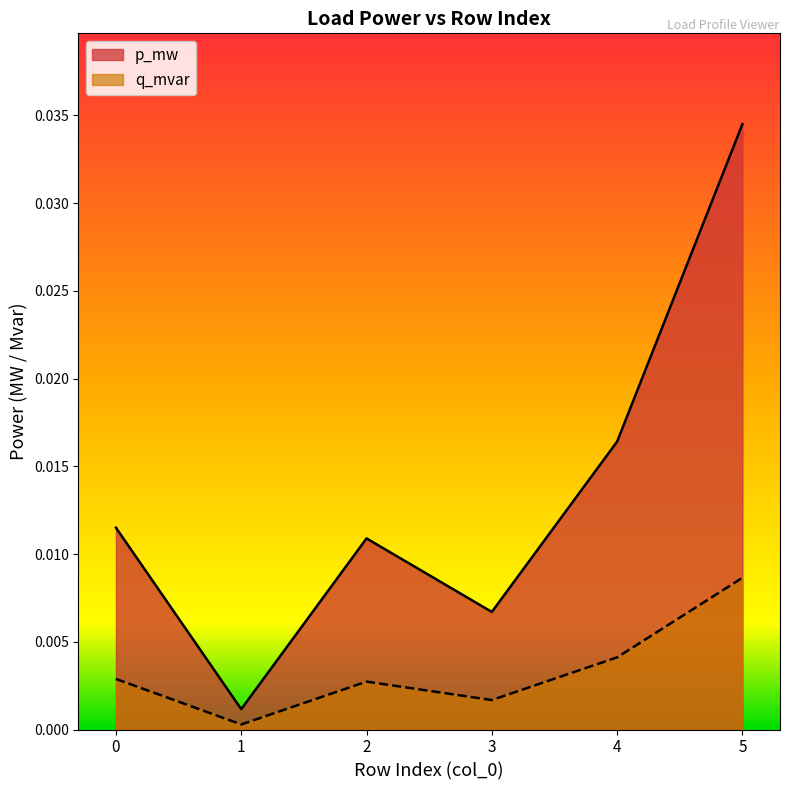

List the series in order of their peak value, lowest first.

q_mvar, p_mw